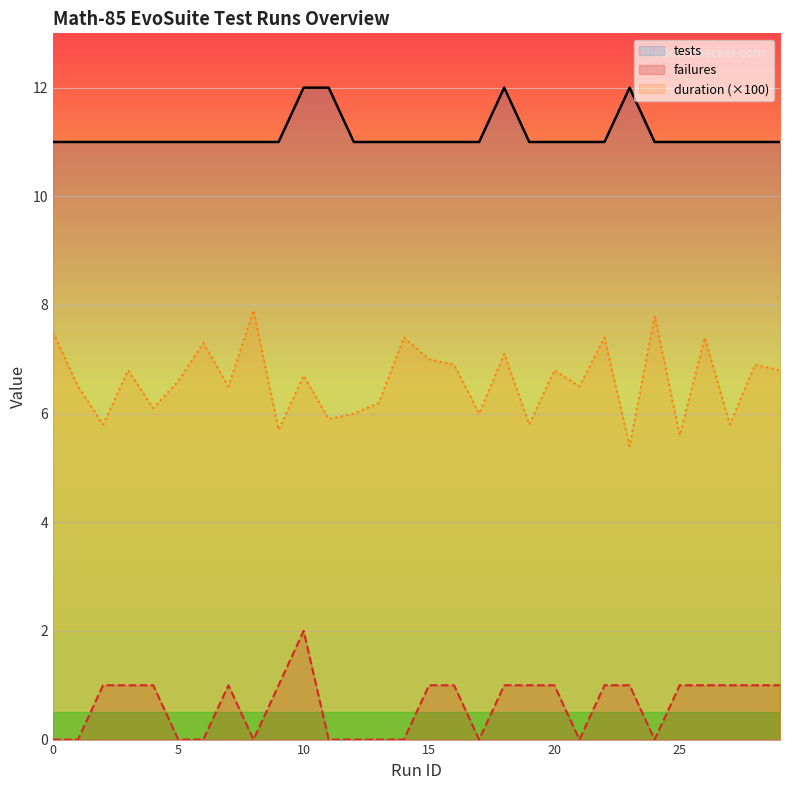

Is it true that duration (×100) equals 2.0 at 12?

False